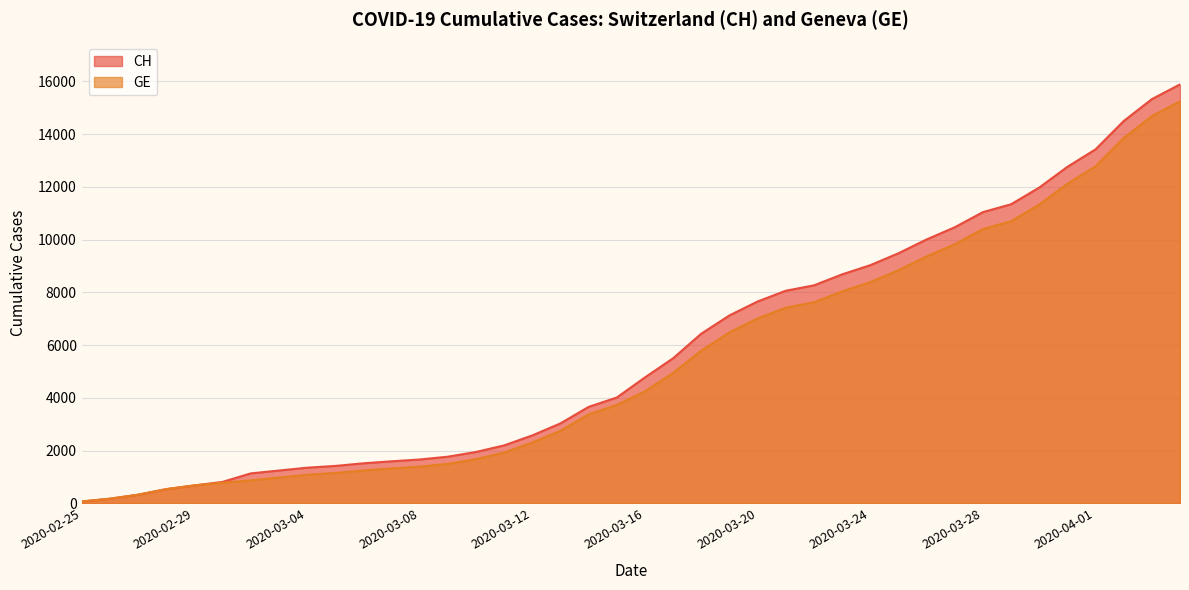

At 2020-03-03, list the series in order from largest to smallest.

CH, GE